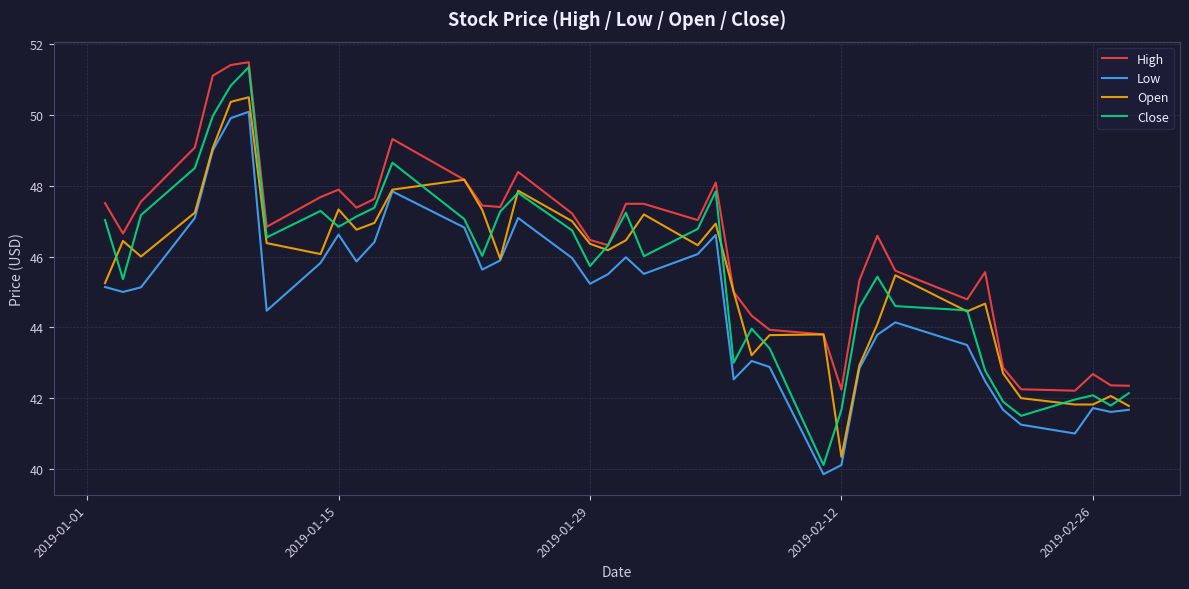

Which series has the widest spread of values?

Close